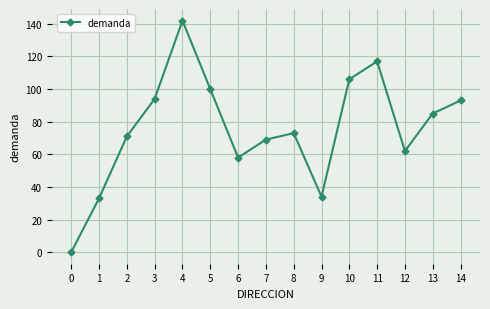

True or false: there are more than 2 points higher than both neighbors.

True